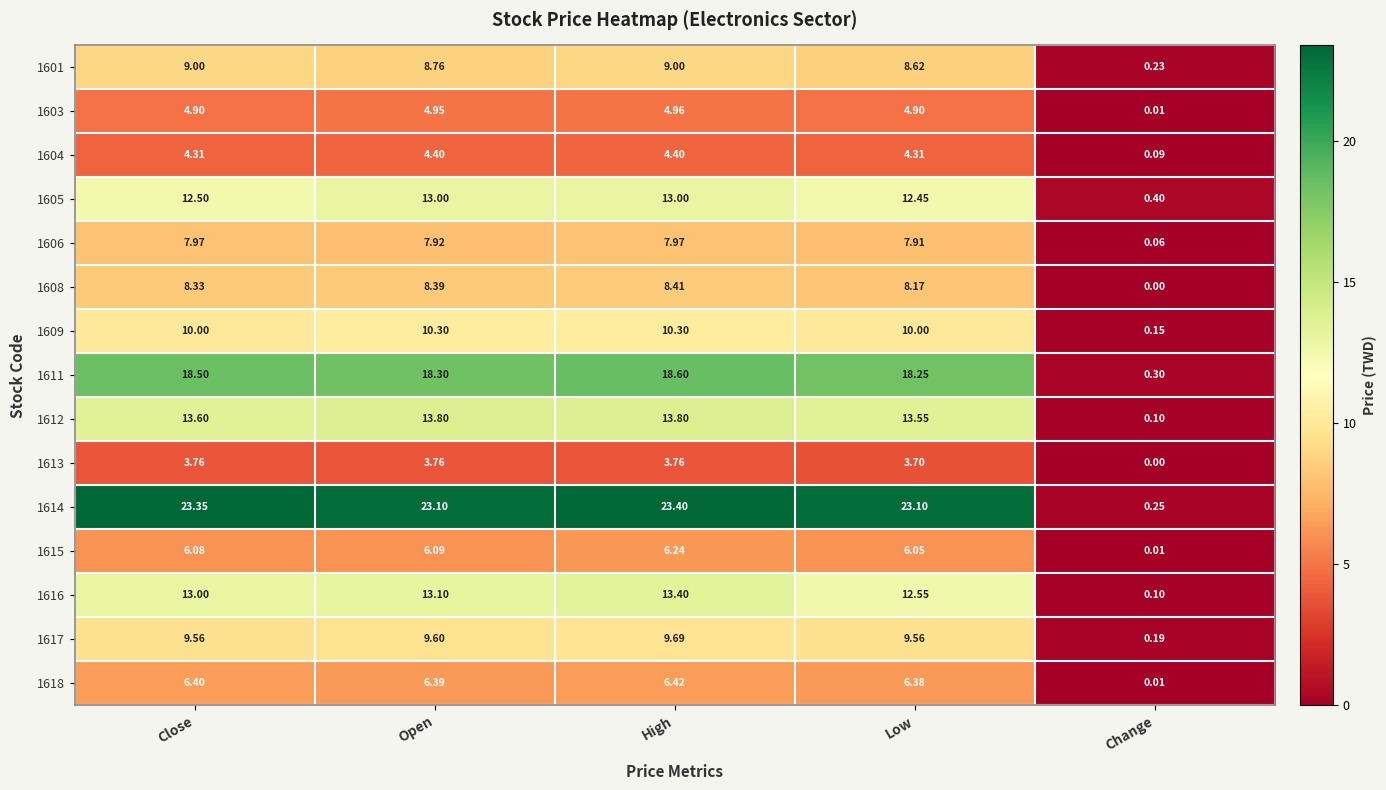

At which label is 1609 closest to 5?

Change